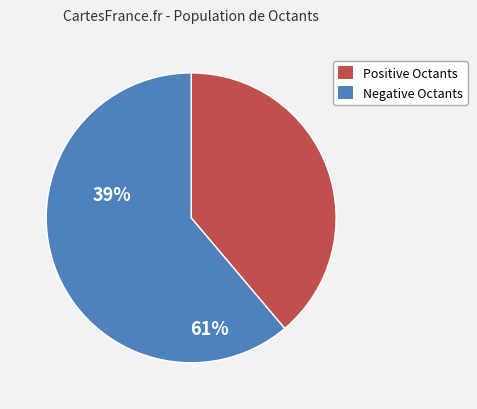

Which slice represents more than half of the pie?

Negative Octants